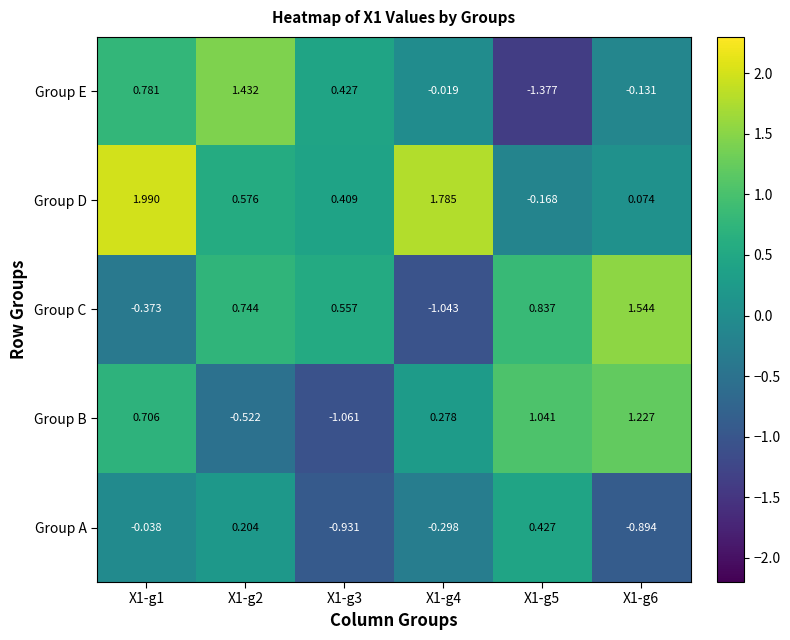

Is the value of Group C at X1-g6 greater than the value of Group A at X1-g1?

Yes